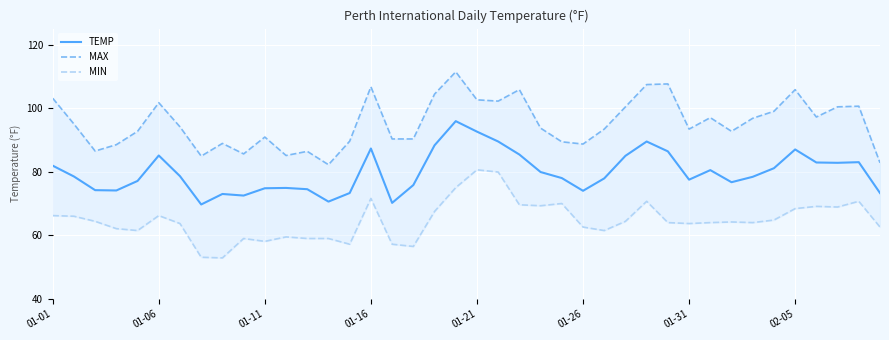

The TEMP series shows 74.0 at 01-26. True or false?

True